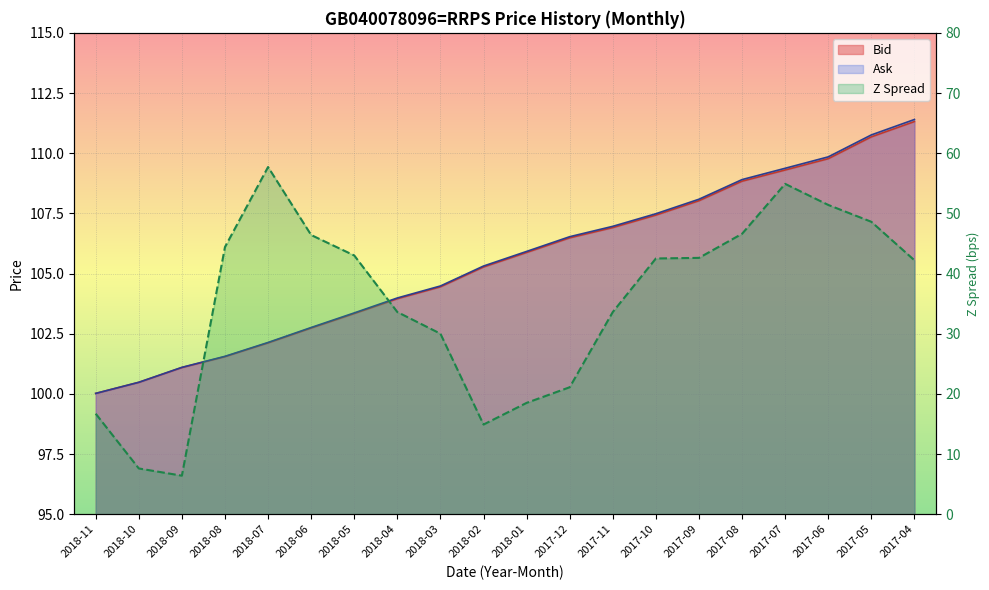

What is the total value across all series at 2018-10?

208.6